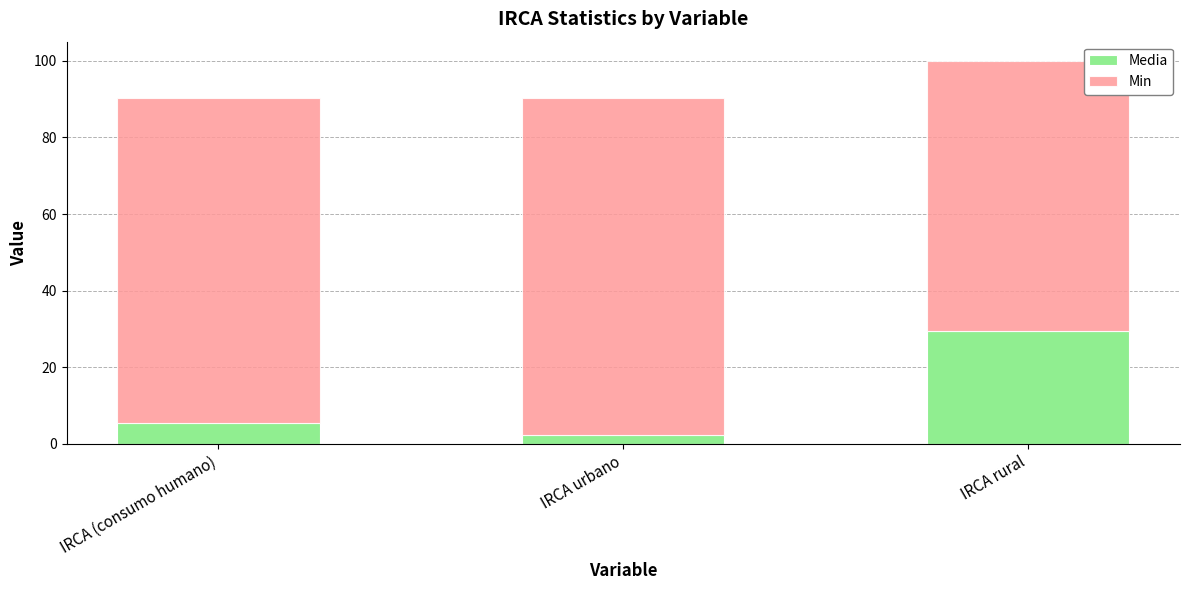

The value of Media at IRCA urbano is 2.4. True or false?

True